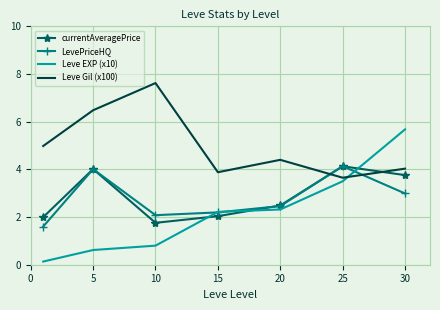

How many intersections are there between Leve Gil (x100) and Leve EXP (x10)?

1